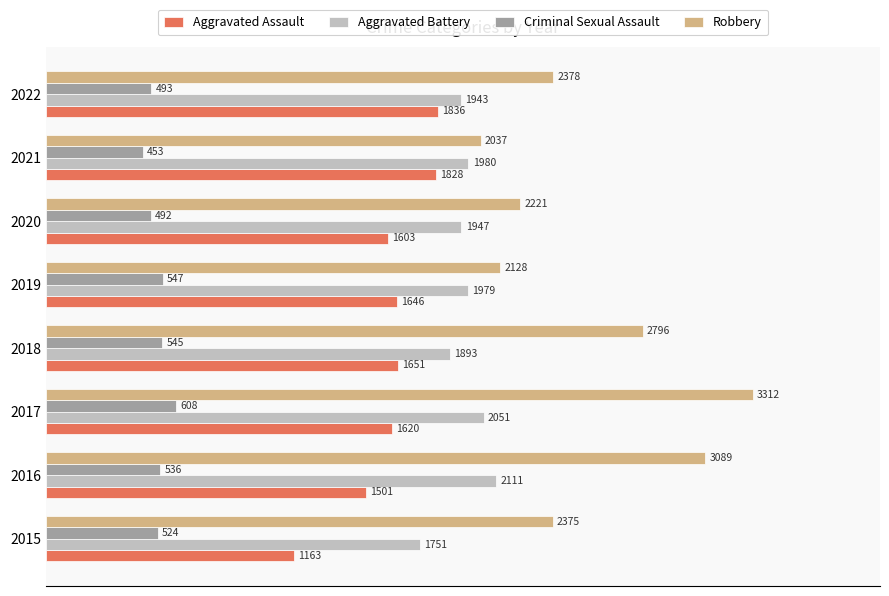

Which series changed the most between 2017 and 2021?

Robbery